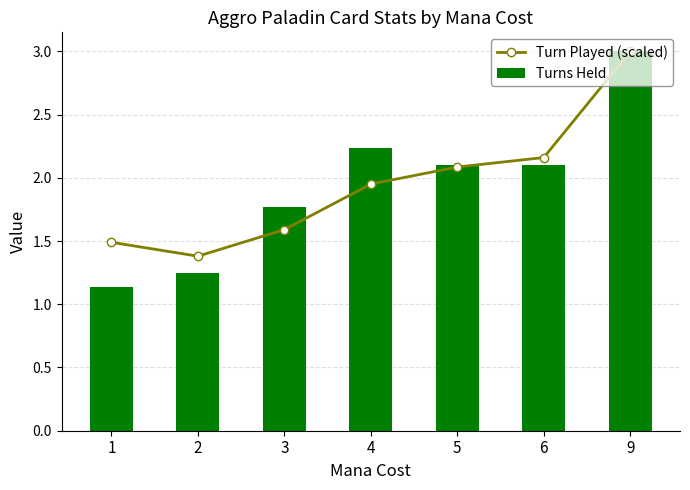

Where does the Turns Held series first go above 2?

4